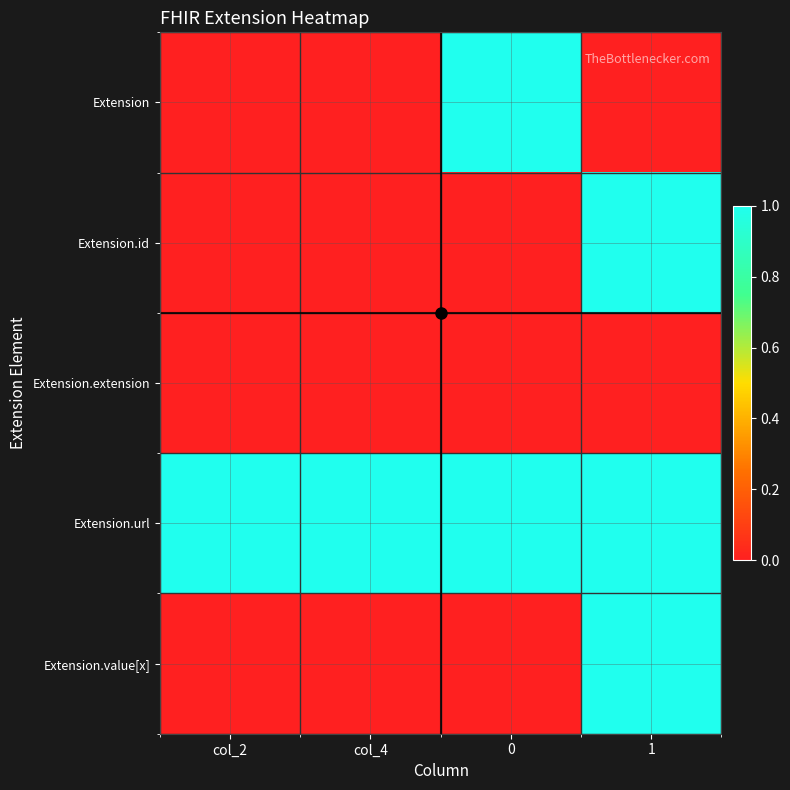

Count the number of data series in this chart.

5